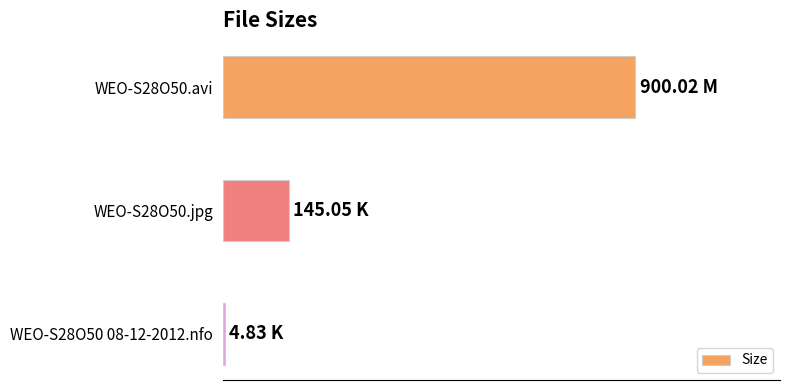

What is the difference between the maximum and minimum values?

895.2